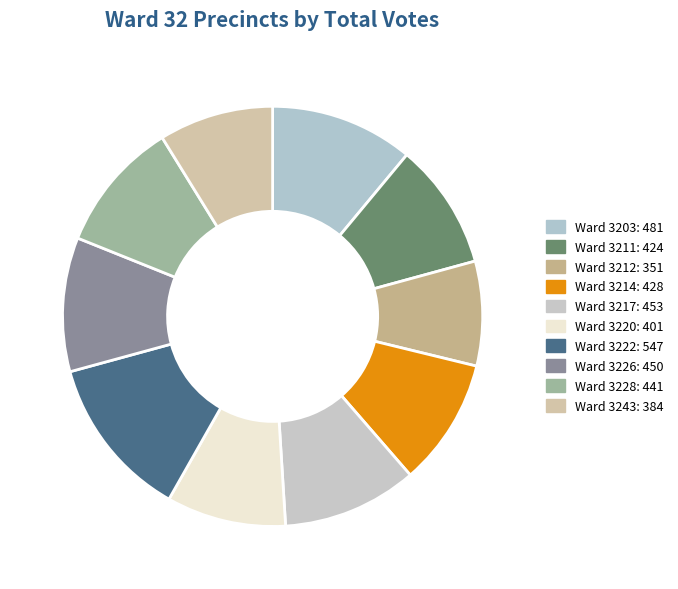

How many segments does this pie chart have?

10